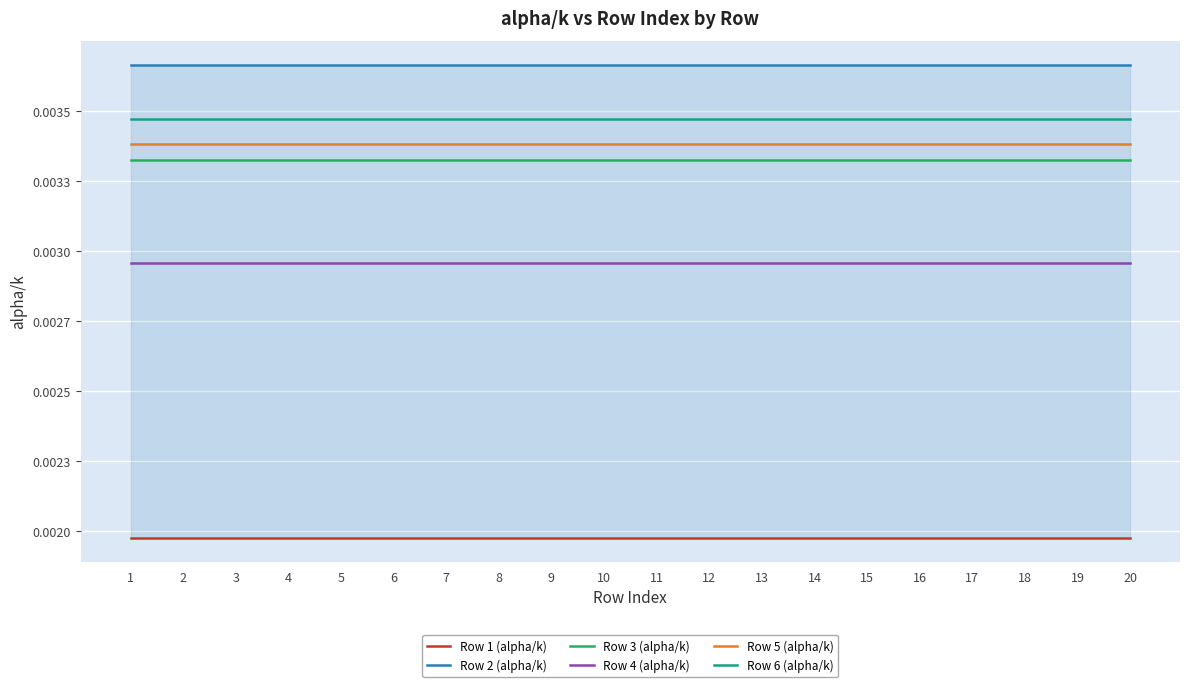

Rank the series by their maximum value, from lowest to highest.

Row 1 (alpha/k), Row 4 (alpha/k), Row 3 (alpha/k), Row 5 (alpha/k), Row 6 (alpha/k), Row 2 (alpha/k)